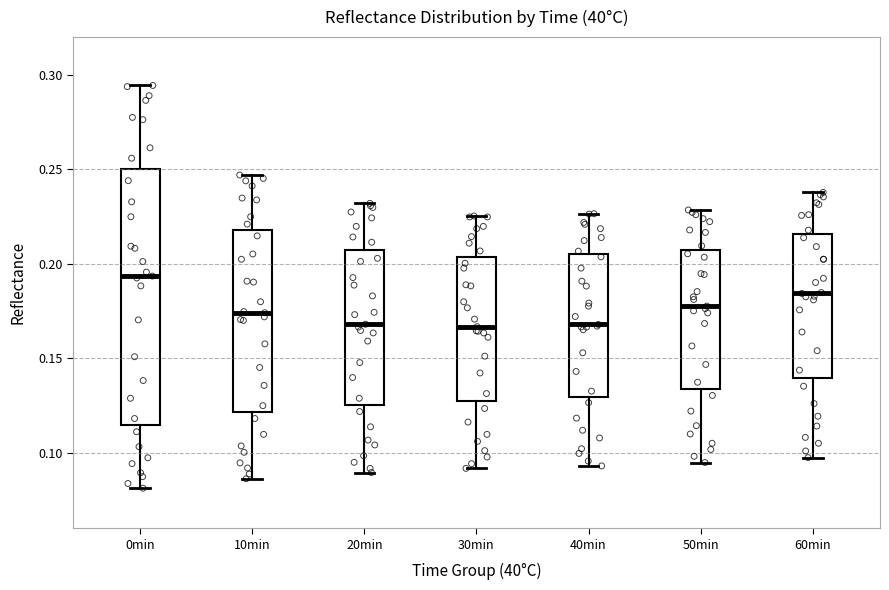

Reading left to right, transcribe this box plot: for each box, give where its median line is, the range the box spans, and where its two whiskers end, as read against the y-axis. The values are not printed on the chart, so give them approximately, as read against the axis.

0min: median 0.195, box 0.115 to 0.250, whiskers 0.080 to 0.295
10min: median 0.175, box 0.120 to 0.220, whiskers 0.085 to 0.245
20min: median 0.170, box 0.125 to 0.205, whiskers 0.090 to 0.230
30min: median 0.165, box 0.125 to 0.205, whiskers 0.090 to 0.225
40min: median 0.170, box 0.130 to 0.205, whiskers 0.095 to 0.225
50min: median 0.180, box 0.135 to 0.205, whiskers 0.095 to 0.230
60min: median 0.185, box 0.140 to 0.215, whiskers 0.095 to 0.240